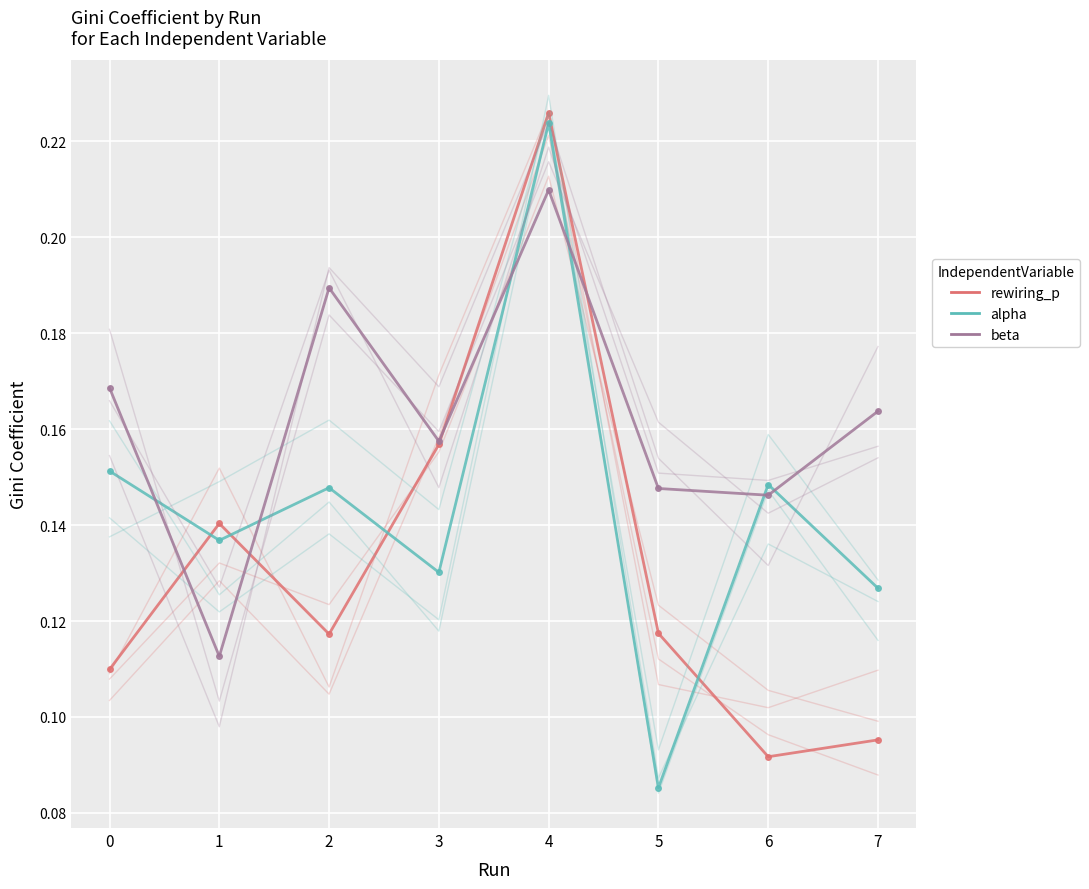

Is the value of rewiring_p at 1 greater than the value of beta at 7?

No